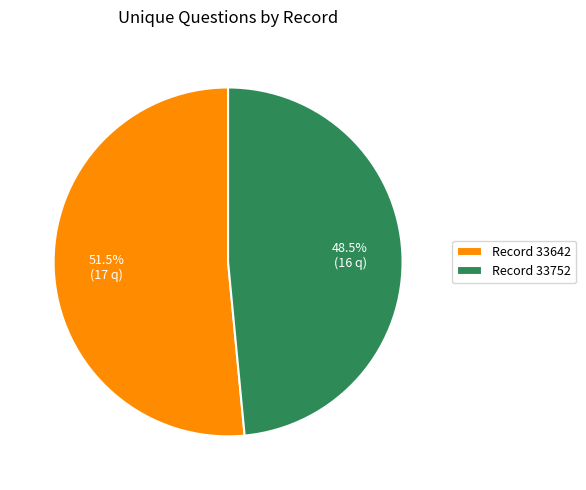

How many slices are in this pie chart?

2